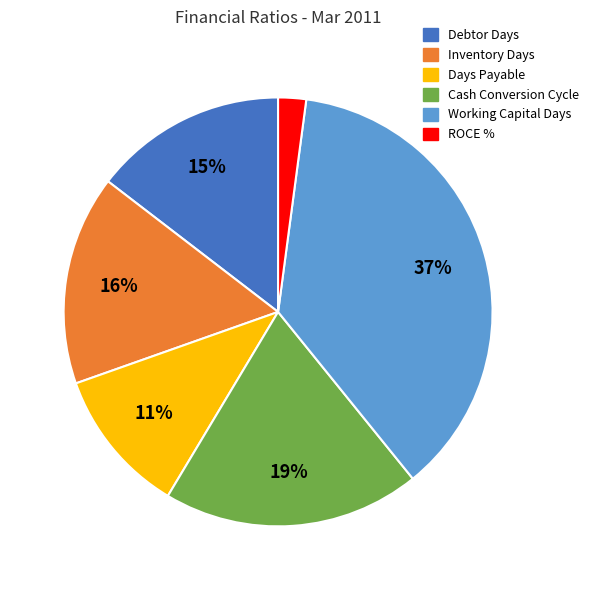

How many segments does this pie chart have?

6